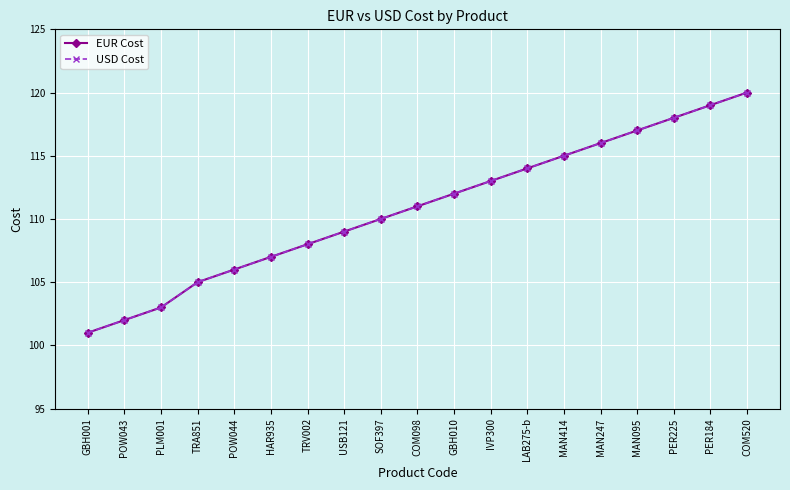

What is the average value of the EUR Cost series?

111